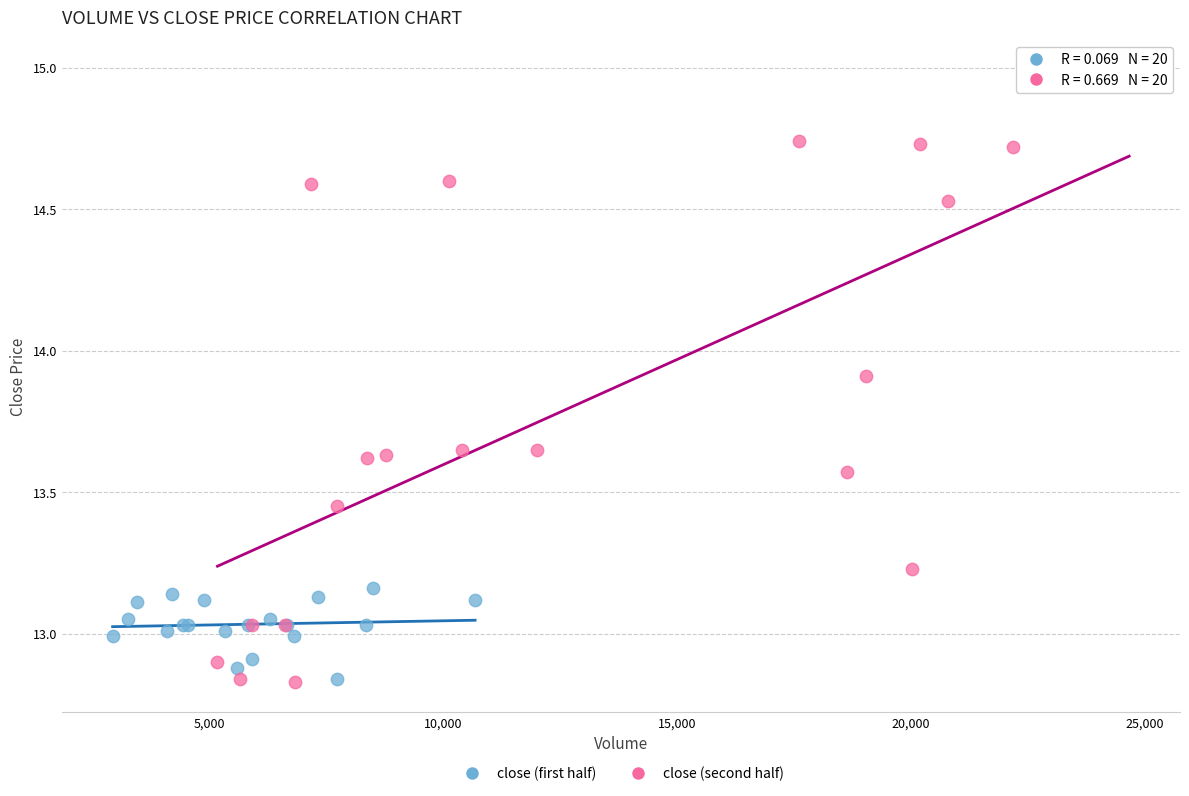

Which series has the largest Y range (max minus min)?

close (second half)